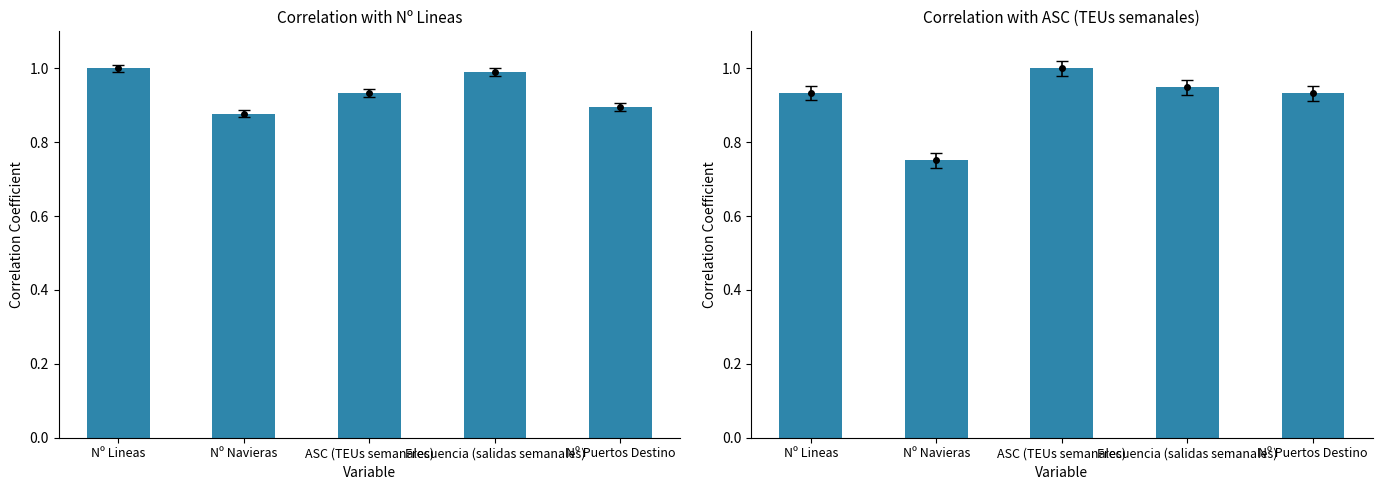

Reading right to left, what are all the values shown in this chart?

Nº Lineas: Nº Puertos Destino=0.9	Frecuencia (salidas semanales)=1.0	ASC (TEUs semanales)=0.9	Nº Navieras=0.9	Nº Lineas=1.0
ASC (TEUs semanales): Nº Puertos Destino=0.9	Frecuencia (salidas semanales)=0.9	ASC (TEUs semanales)=1.0	Nº Navieras=0.8	Nº Lineas=0.9